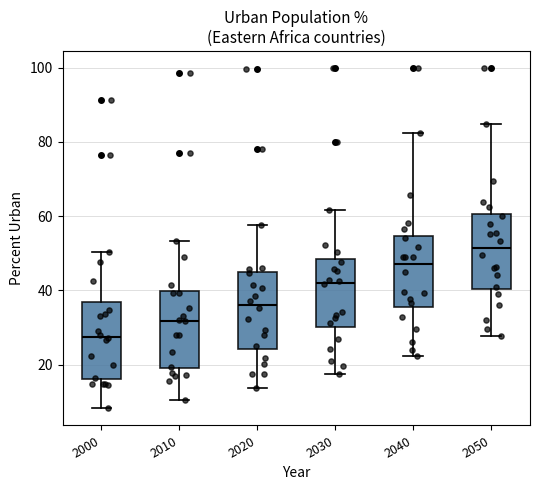

Reading left to right, read every box against the y-axis: the position of its median line, the range the box covers, and the ends of its whiskers. The values are not printed on the chart, so give them approximately, as read against the axis.

2000: median 28, box 16 to 36, whiskers 8 to 50
2010: median 32, box 20 to 40, whiskers 10 to 54
2020: median 36, box 24 to 44, whiskers 14 to 58
2030: median 42, box 30 to 48, whiskers 18 to 62
2040: median 48, box 36 to 54, whiskers 22 to 82
2050: median 52, box 40 to 60, whiskers 28 to 84